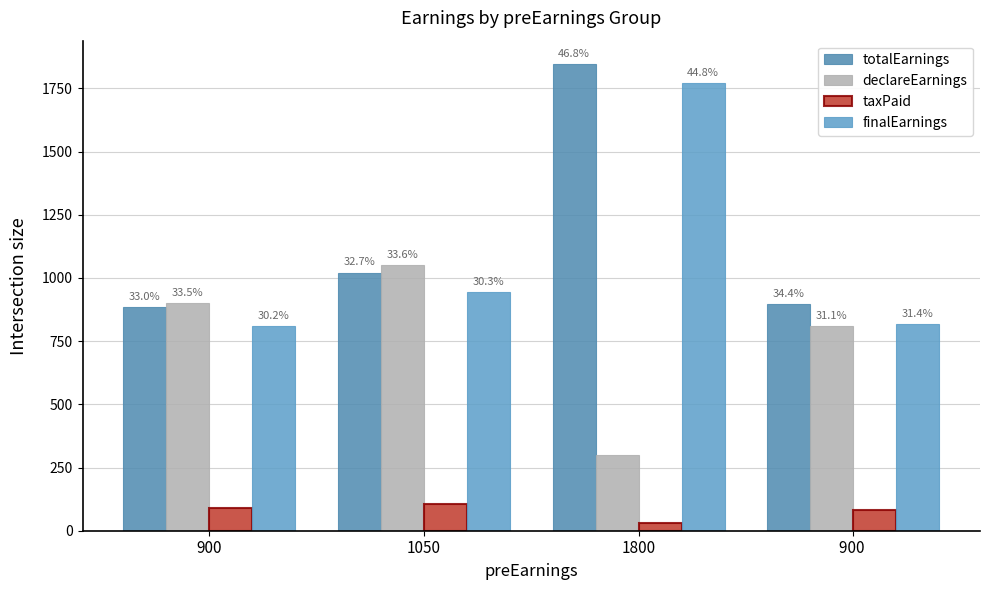

What is the difference between the highest and lowest values at 900 ?

814.5